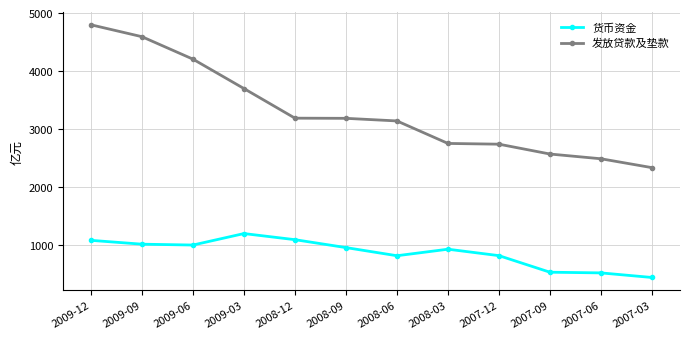

Is it true that 货币资金 equals 537.2 at 2007-09?

True